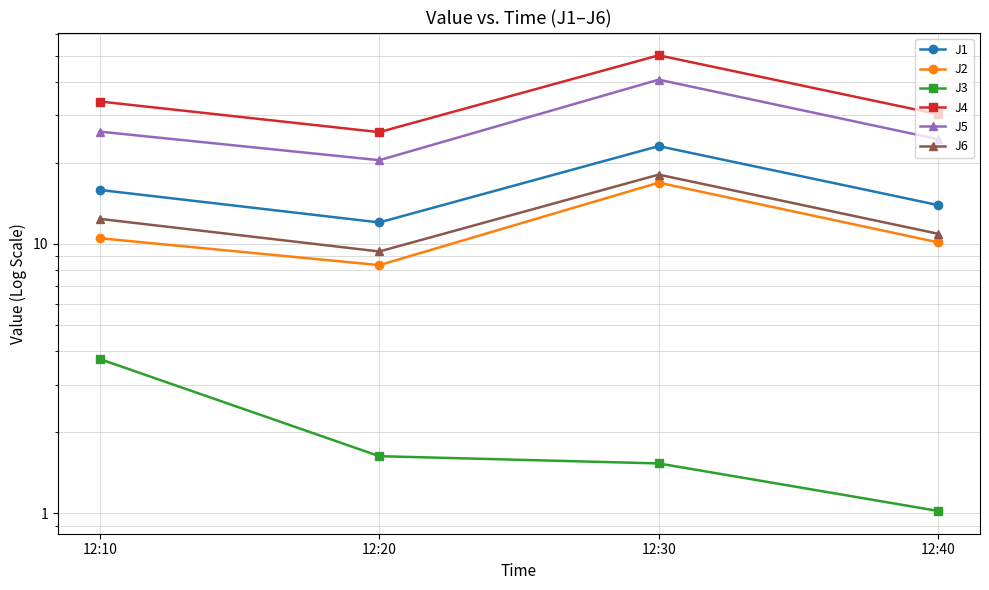

True or false: J1 and J5 intersect in this chart.

False